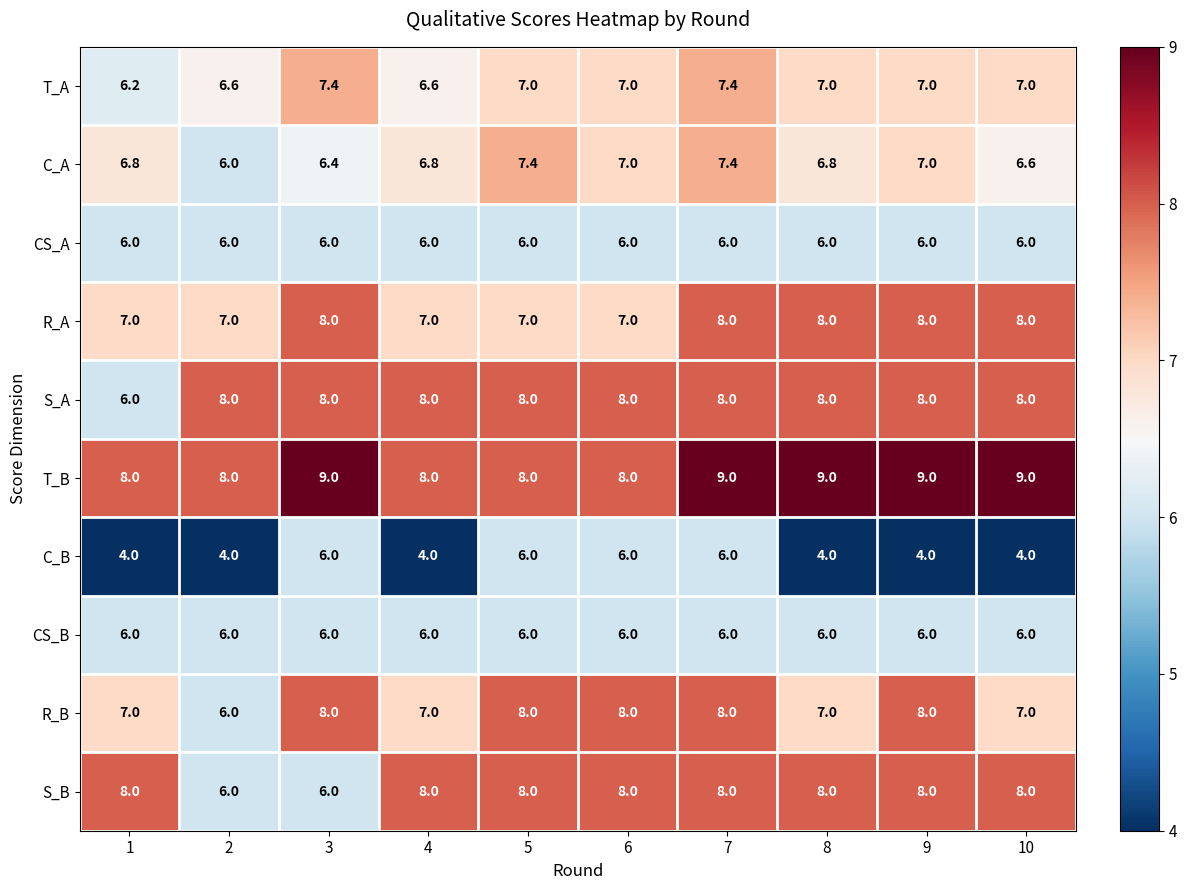

At how many categories does at least one series exceed 5?

10